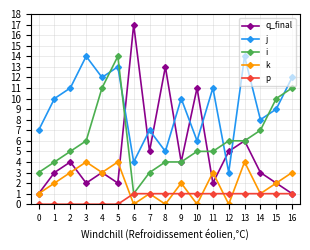

What is the highest value of the p series?

1